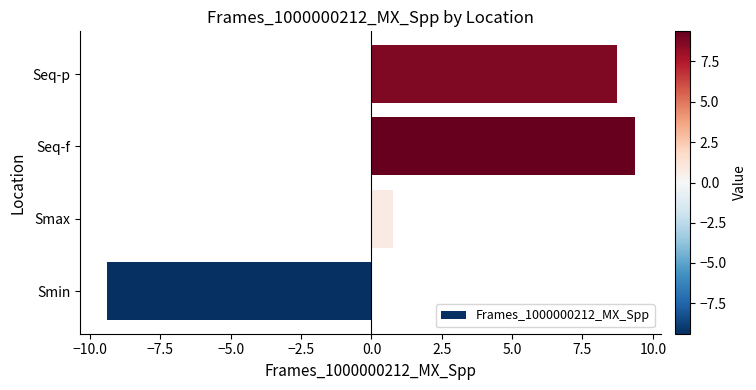

What is the minimum value shown in the chart?

-9.4